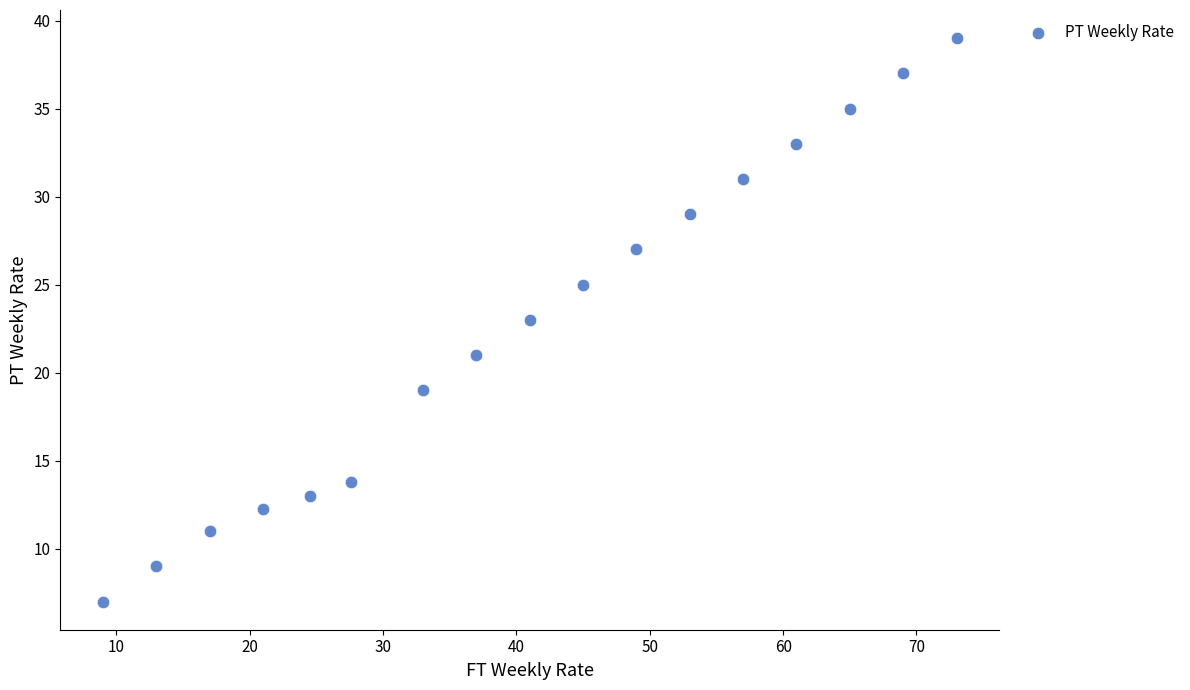

What is the range of Y values (max minus min)?

32.0